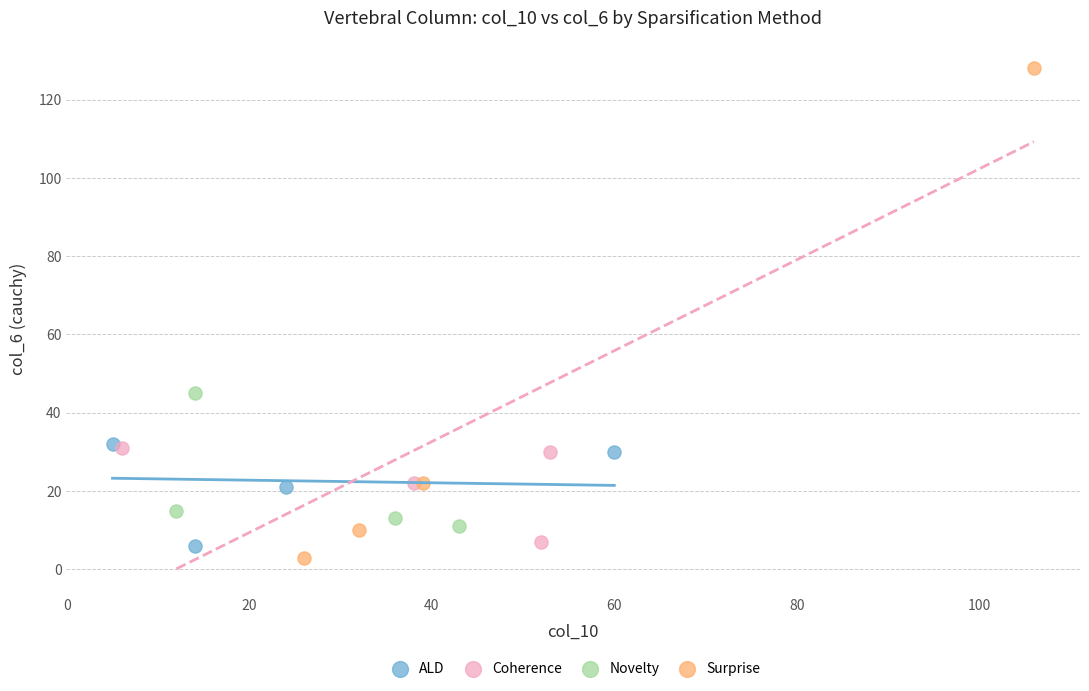

Which series has the widest spread of Y values?

Surprise